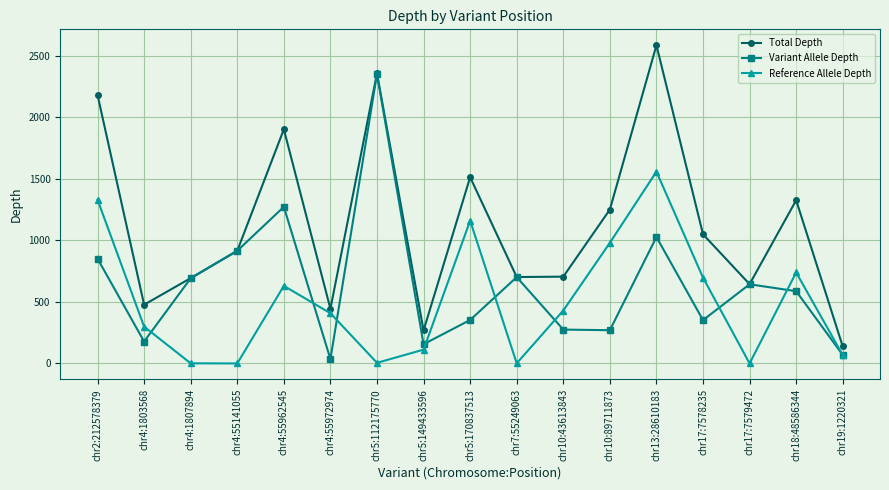

What is the difference between the maximum and minimum values in the Reference Allele Depth series?

1558